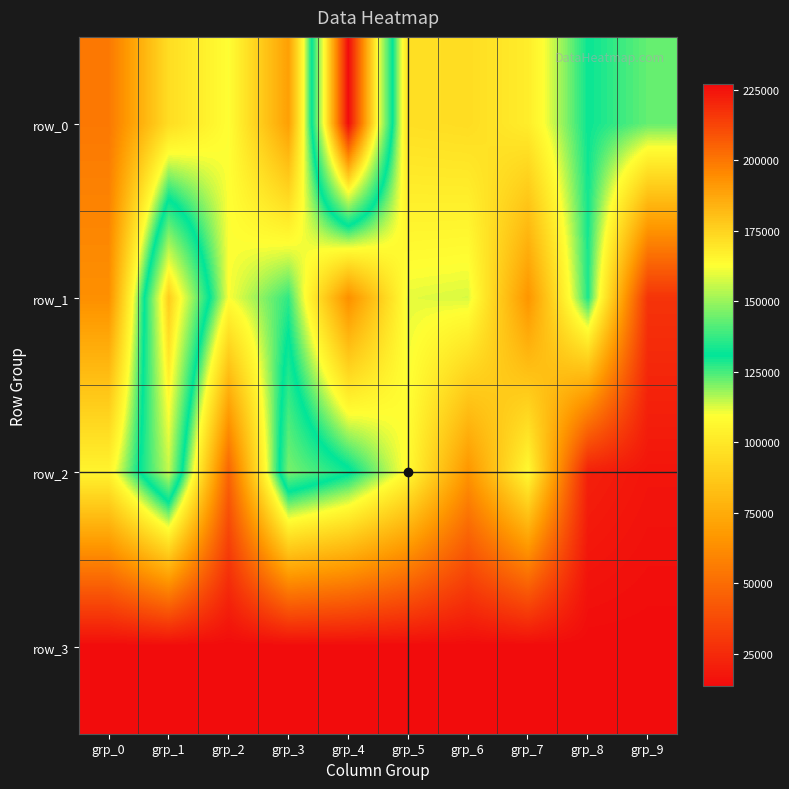

Read the row_0 value at grp_2.

109438